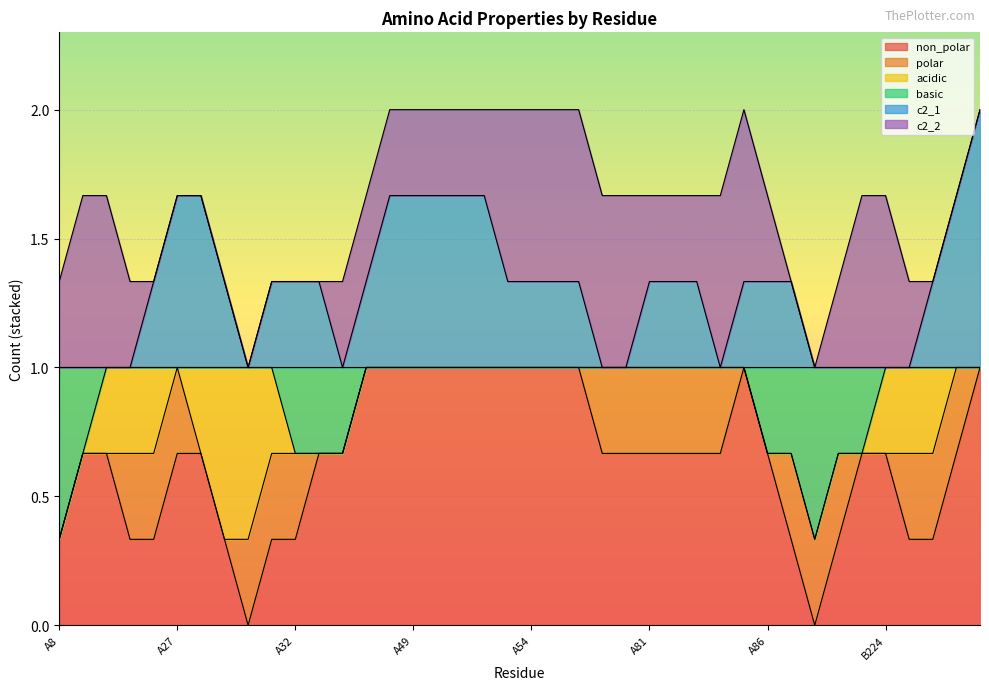

What are all the series names shown in the legend?

non_polar, polar, acidic, basic, c2_1, c2_2